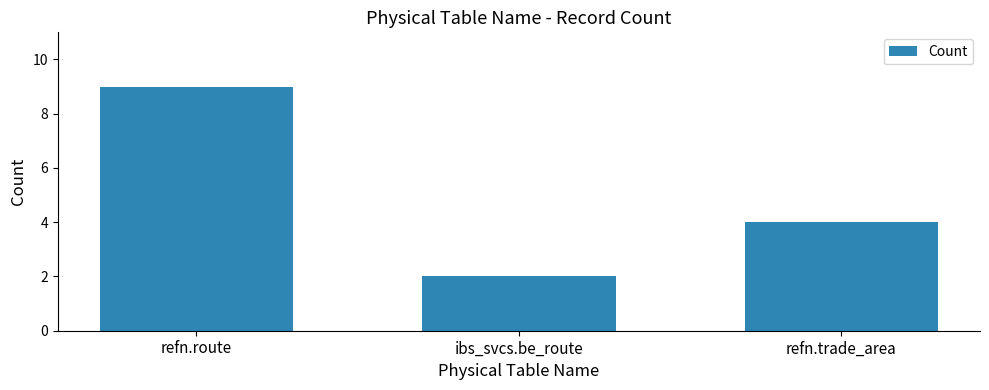

Reading left to right, extract all data points from this chart.

9	2	4